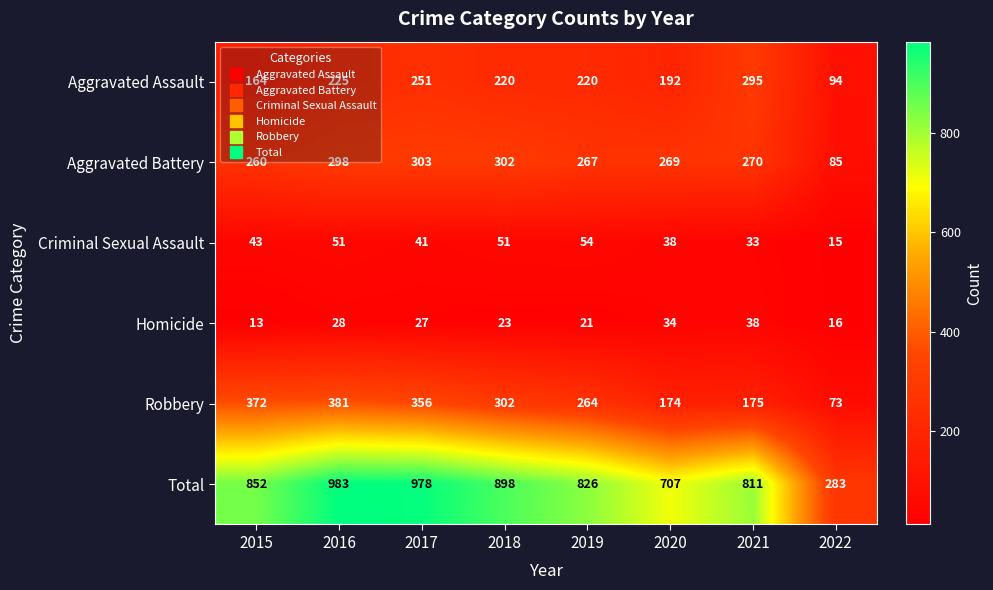

What is the sum of the Aggravated Assault values at 2021 and 2019?

515